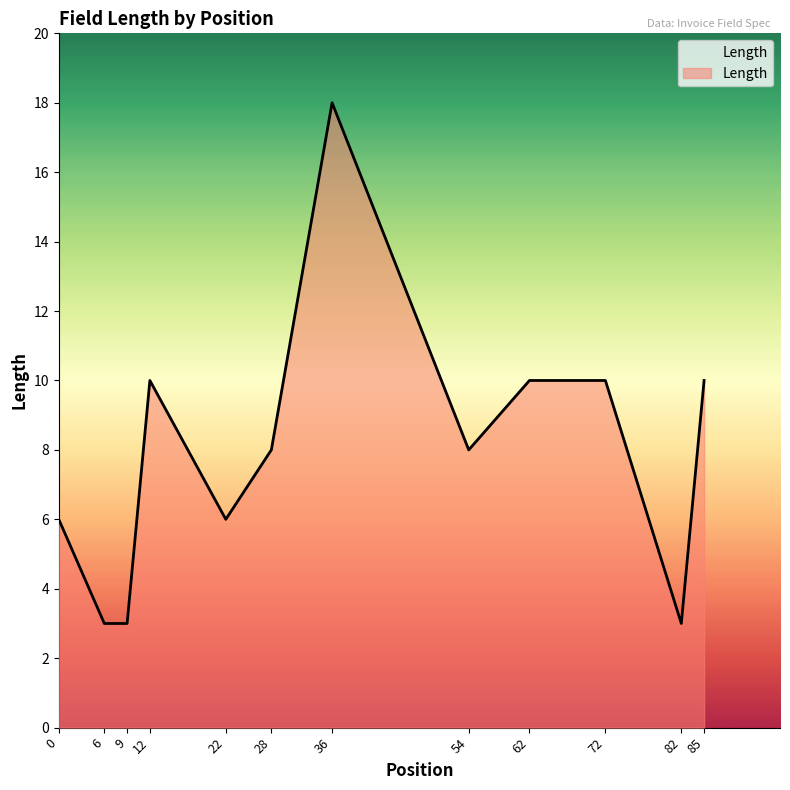

Reading left to right, extract all data points from this chart.

6	3	3	10	6	8	18	8	10	10	3	10